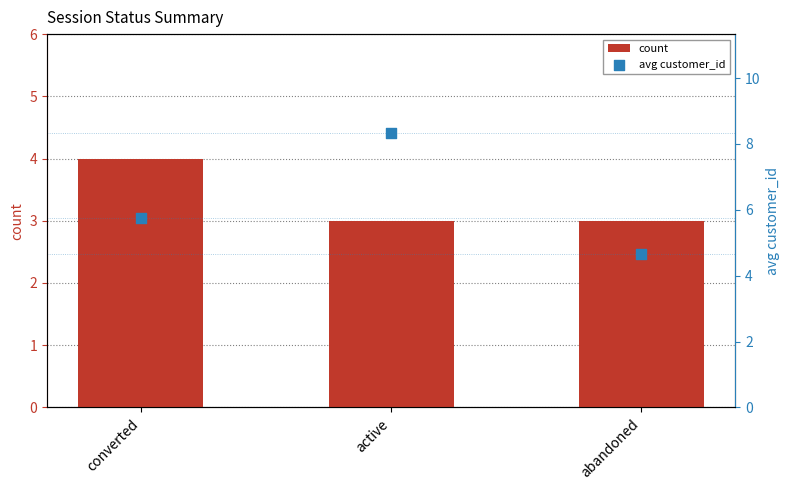

At which category is the sum across all series the highest?

active